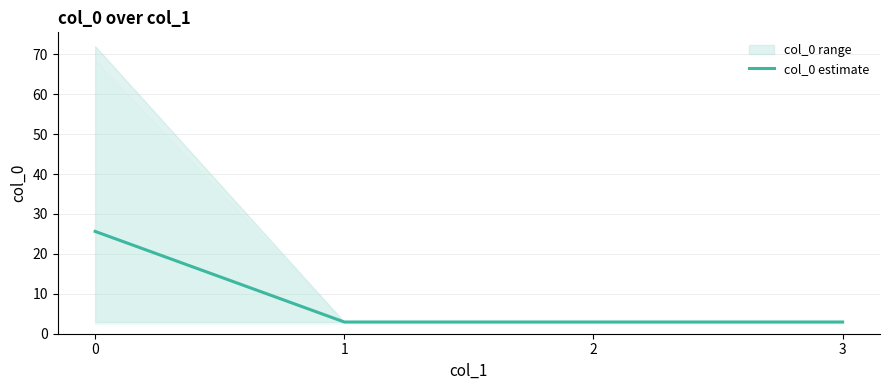

Reading left to right, list all the values displayed in this chart.

0=25.6	1=2.9	2=2.9	3=2.9